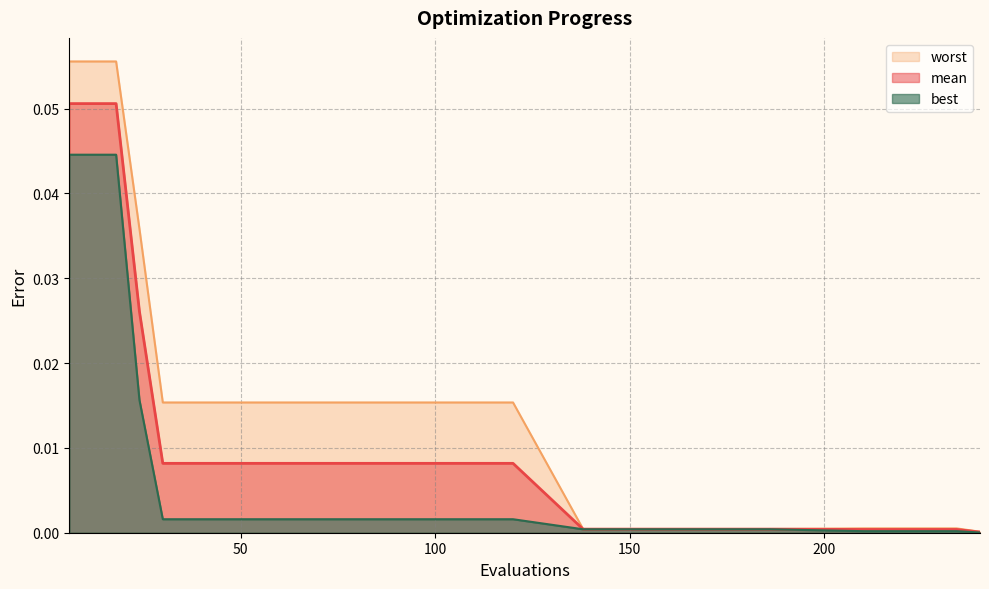

True or false: best has a value of 0.0 at 48.

True